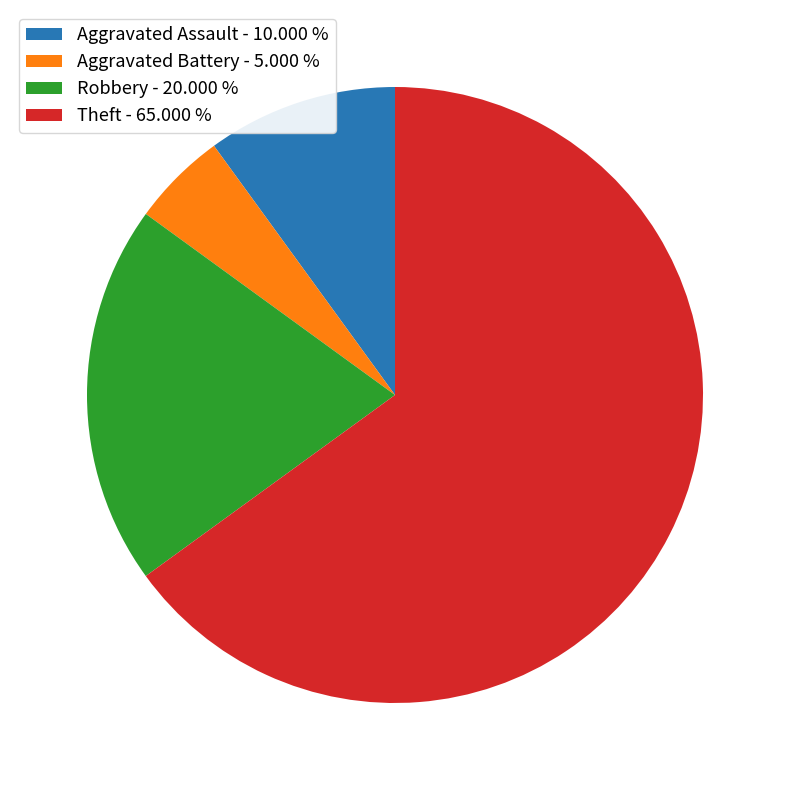

Is there a majority slice in this chart?

Yes